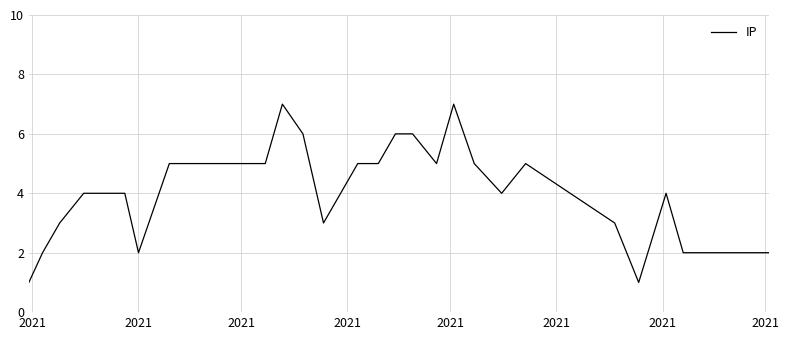

What is the difference between the maximum and minimum values?

6